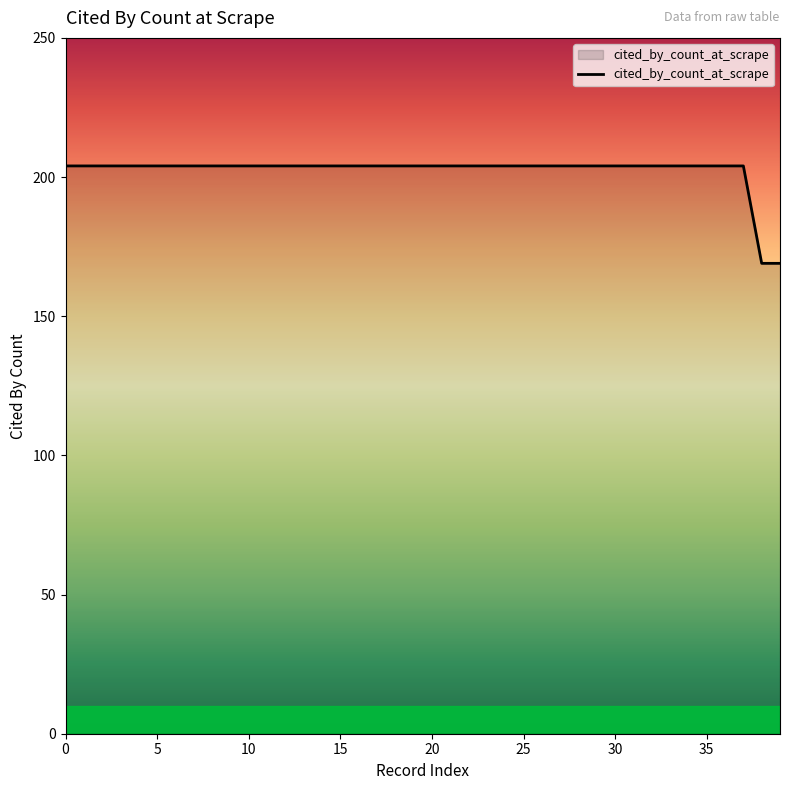

Reading right to left, list all the values displayed in this chart.

169	169	204	204	204	204	204	204	204	204	204	204	204	204	204	204	204	204	204	204	204	204	204	204	204	204	204	204	204	204	204	204	204	204	204	204	204	204	204	204